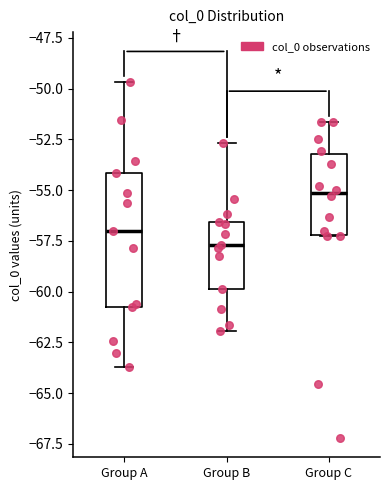

Which box's median line is the highest?

Group C